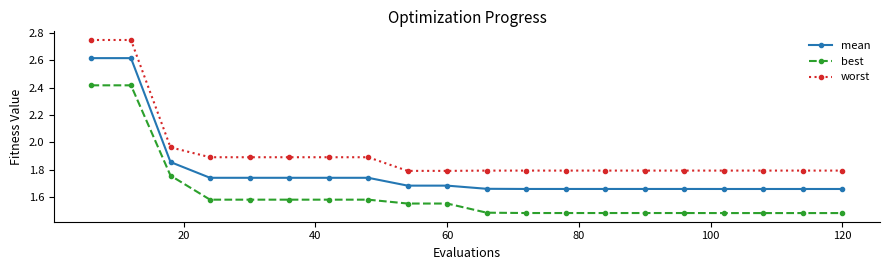

Count the best values in the range 1 to 2.

18